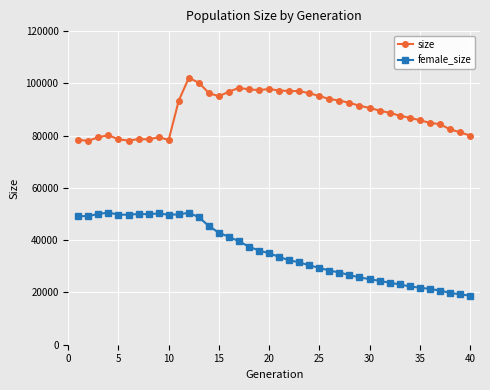

How many data points in size are less than 90620?

20